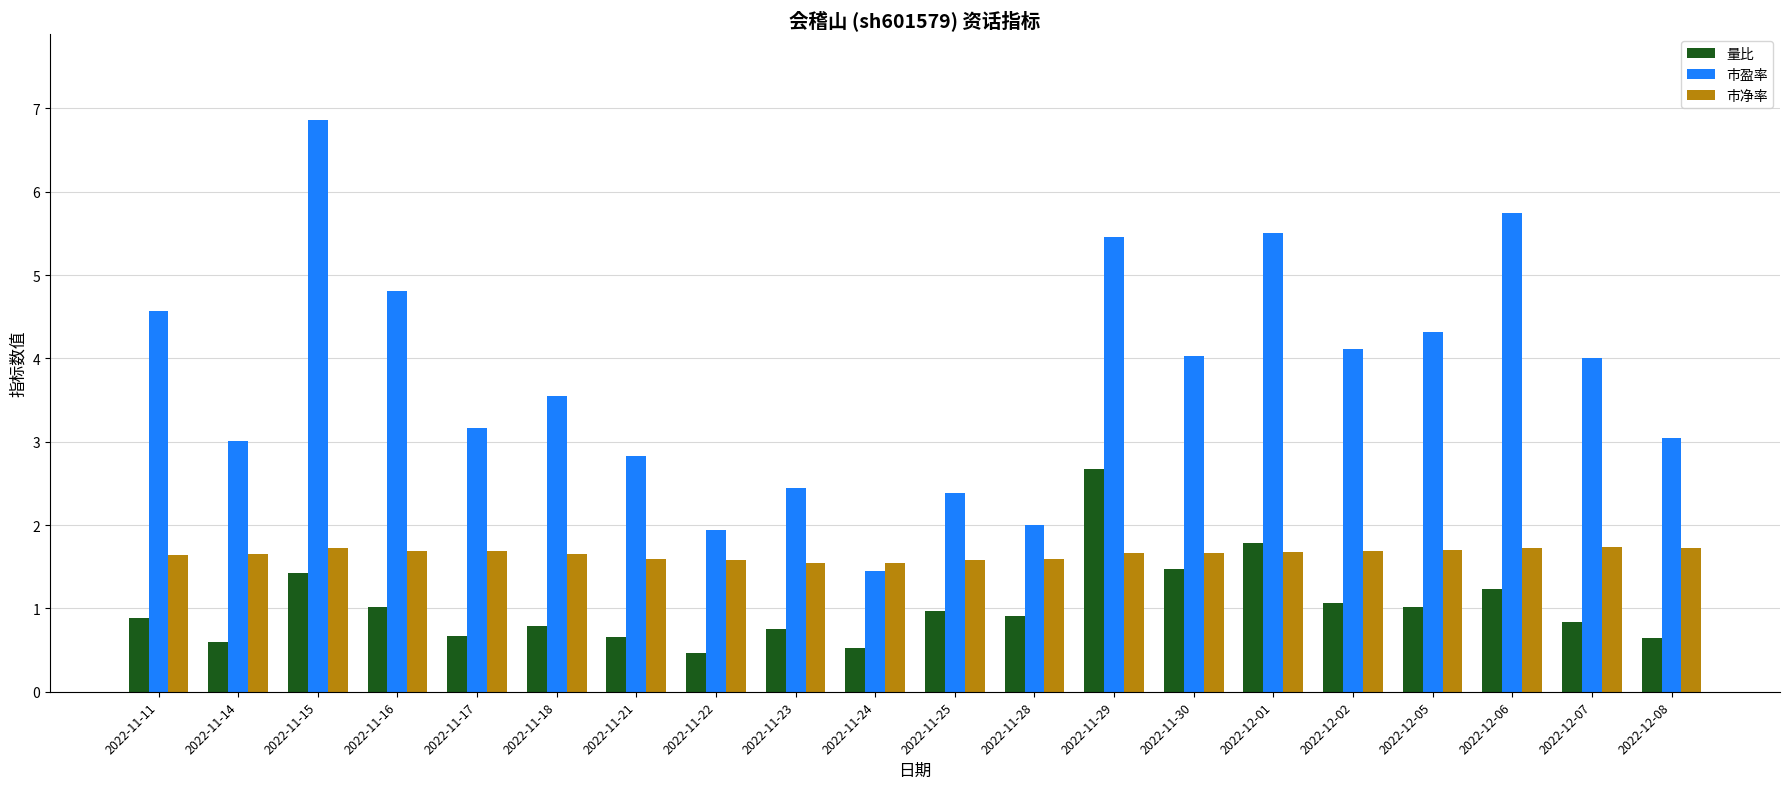

What is the highest value of the 量比 series?

2.7